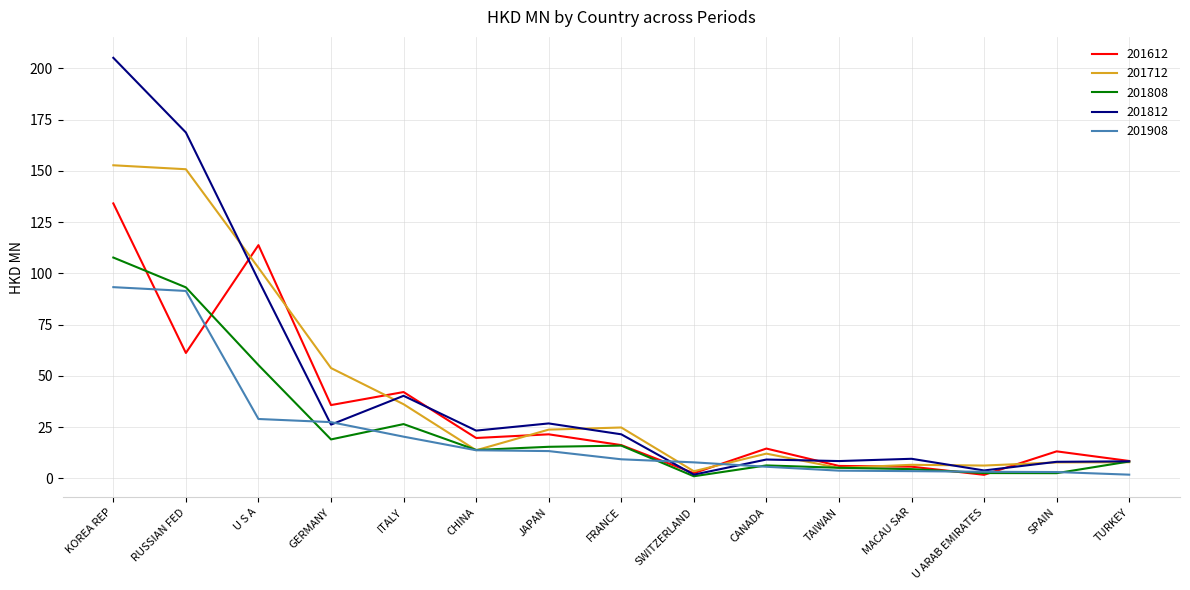

At which category is the sum across all series the highest?

KOREA REP